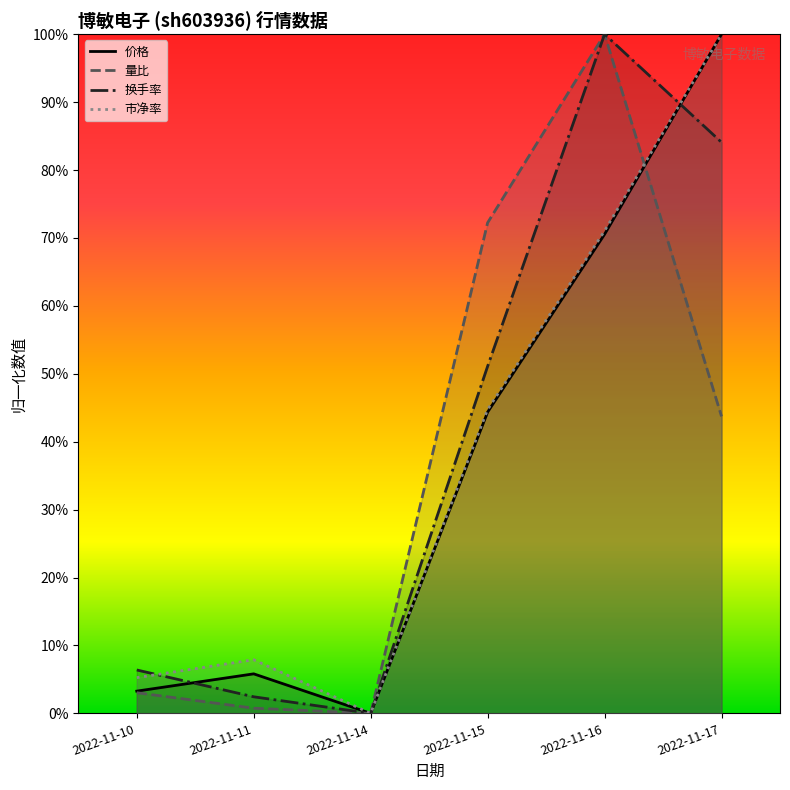

Which has a higher value, 2022-11-10 or 2022-11-14?

2022-11-10